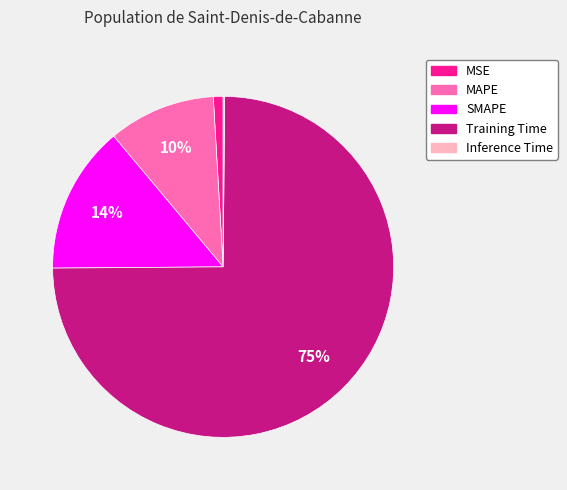

Does Training Time account for over 50% of the chart?

Yes